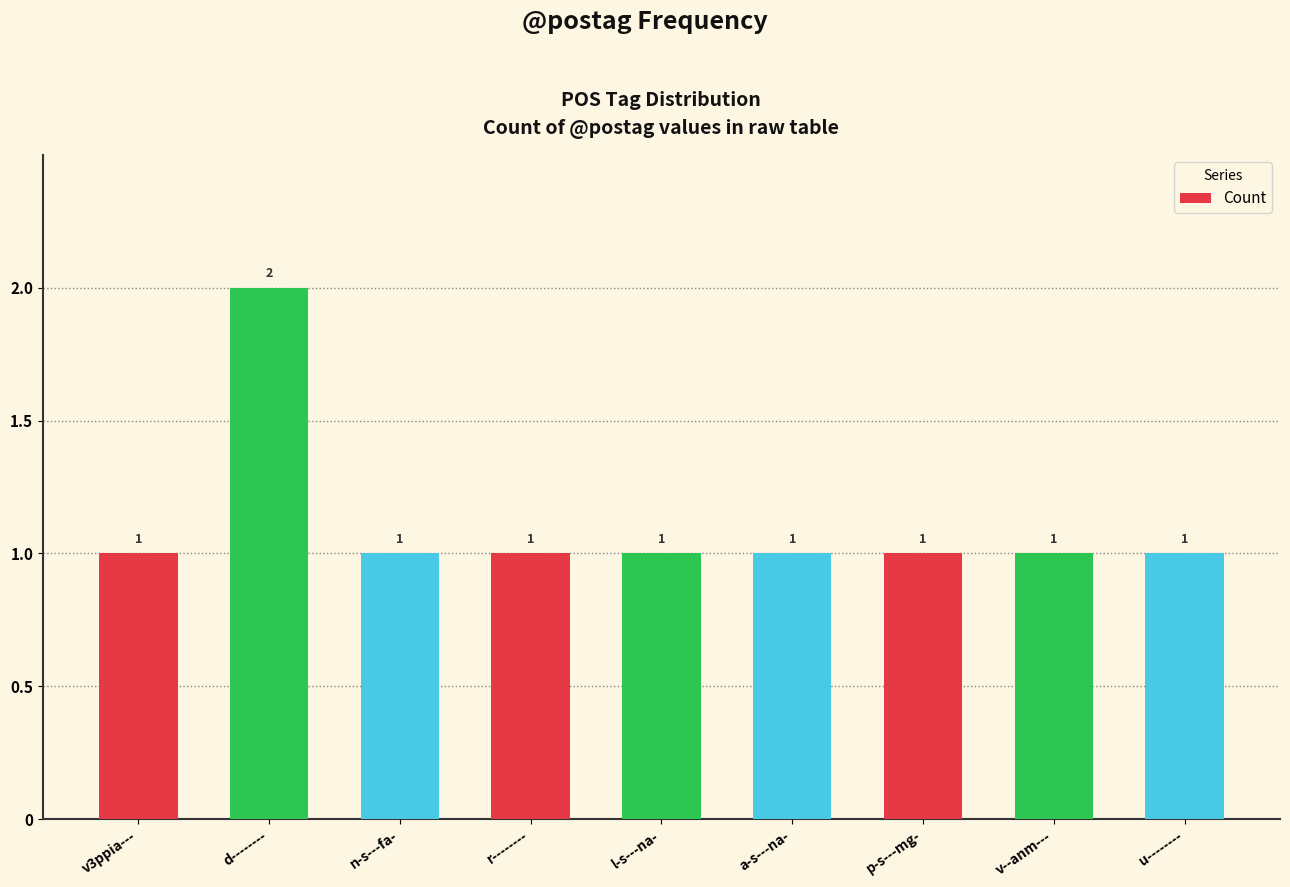

What is the ratio of the value at p-s---mg- to the value at n-s---fa-?

1.0